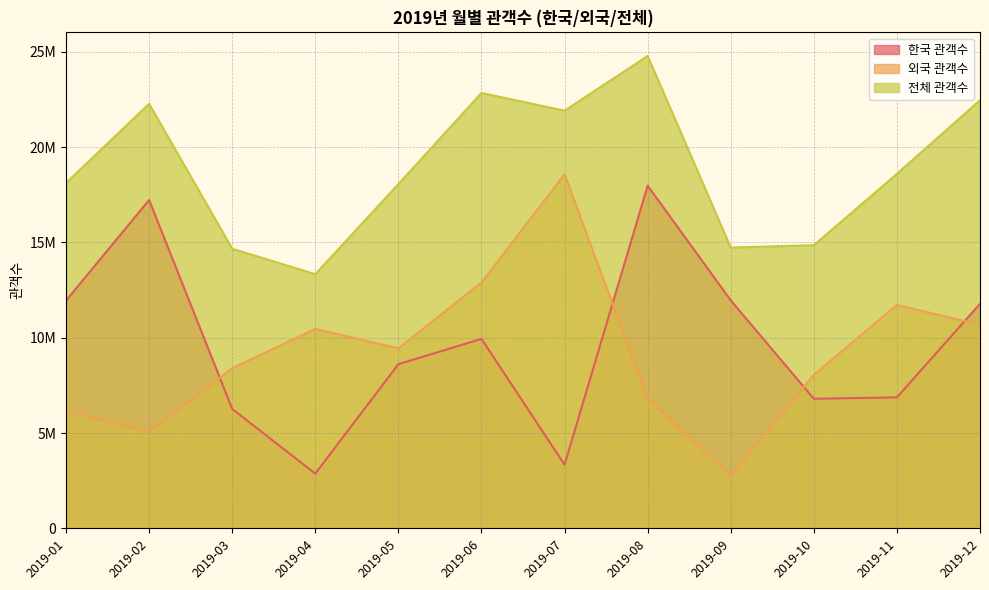

What is the difference between the highest and lowest values at 2019-04?

10466990